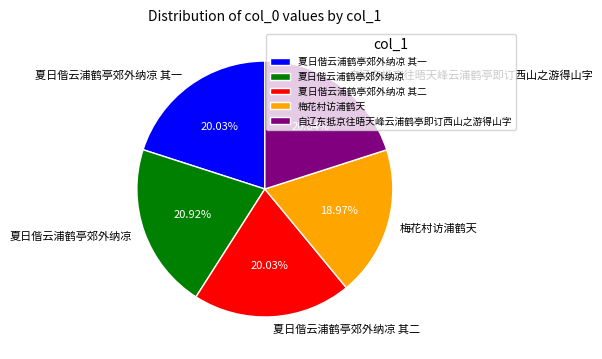

To the nearest percent, what portion does 夏日偕云浦鹤亭郊外纳凉 其二 represent?

20%